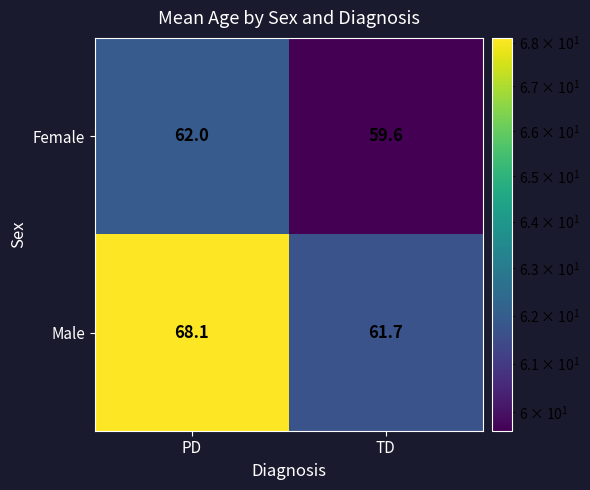

Which series has the widest spread of values?

Male